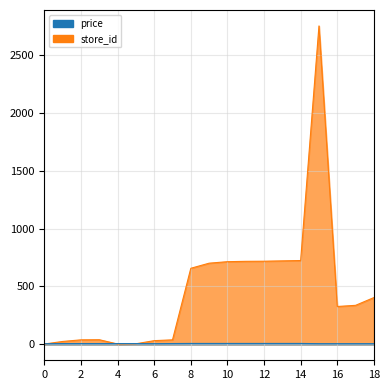

In store_id, how many points are higher than both neighbors (excluding endpoints)?

2